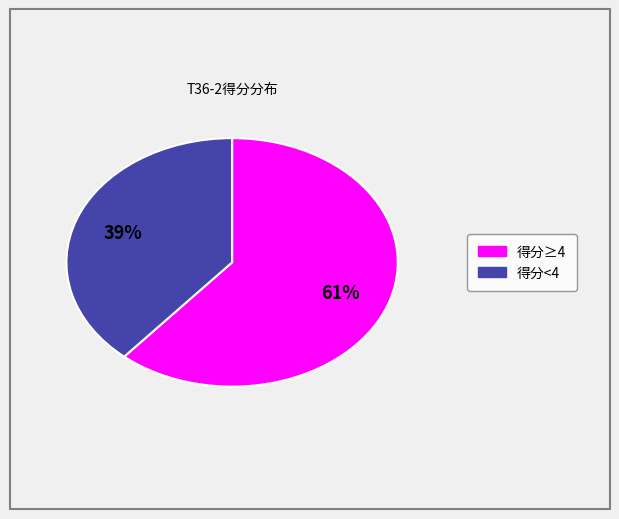

Is there a majority slice in this chart?

Yes